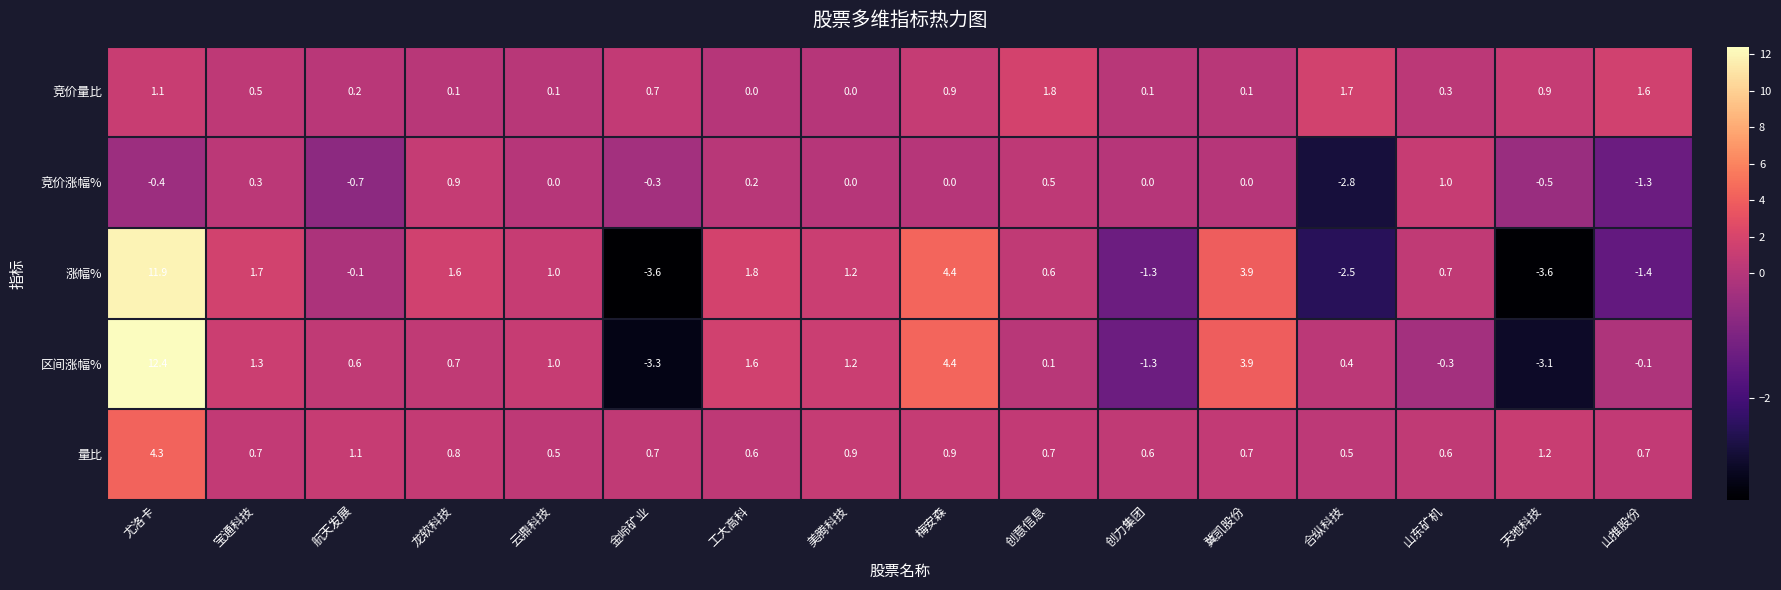

At which label does 竞价涨幅% first exceed 0?

宝通科技